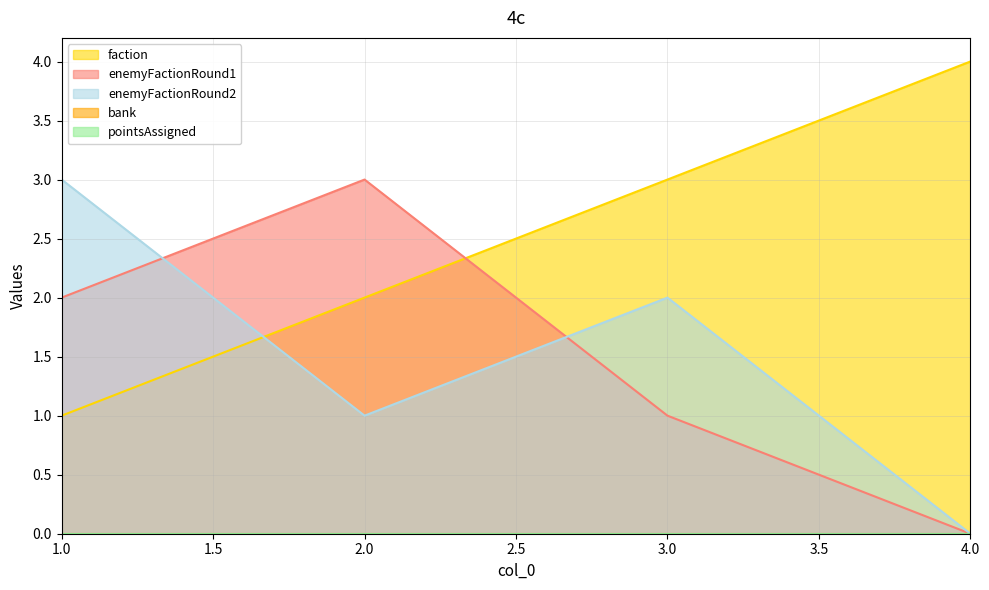

True or false: enemyFactionRound1 has a value of -2 at 4.0.

False